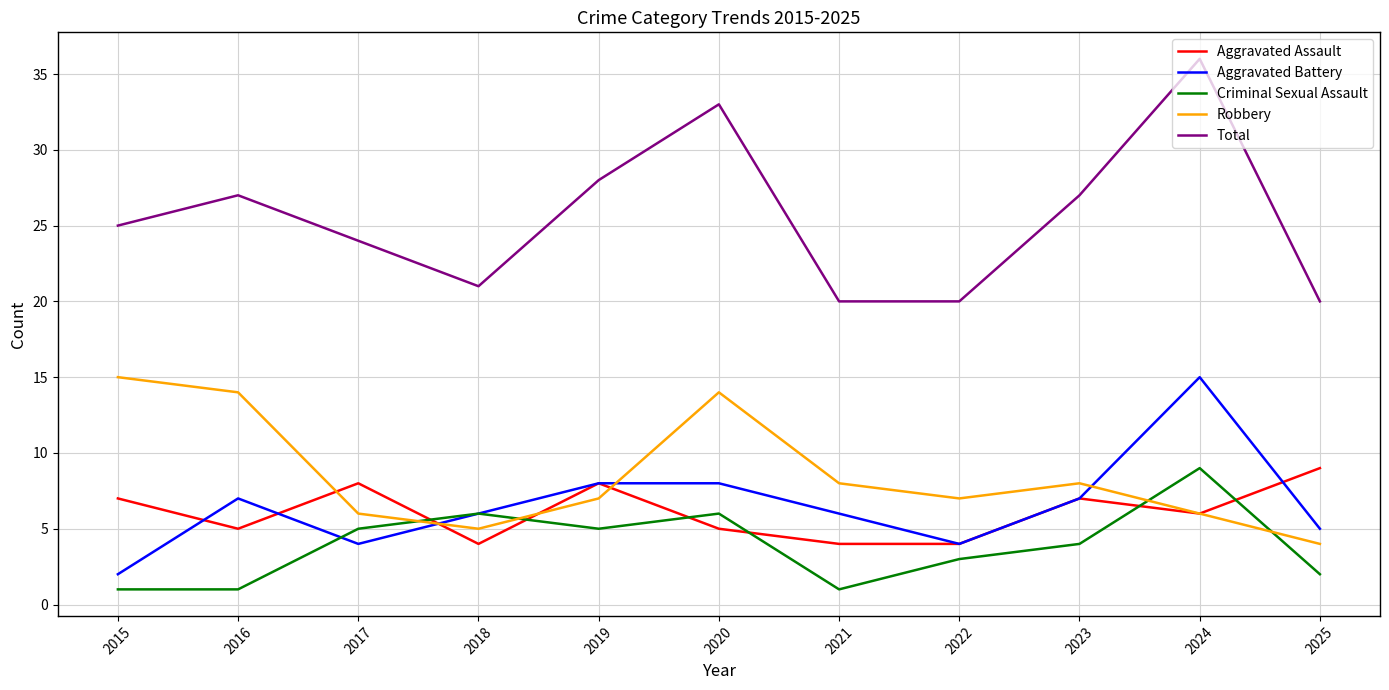

Which series has the widest spread of values?

Total